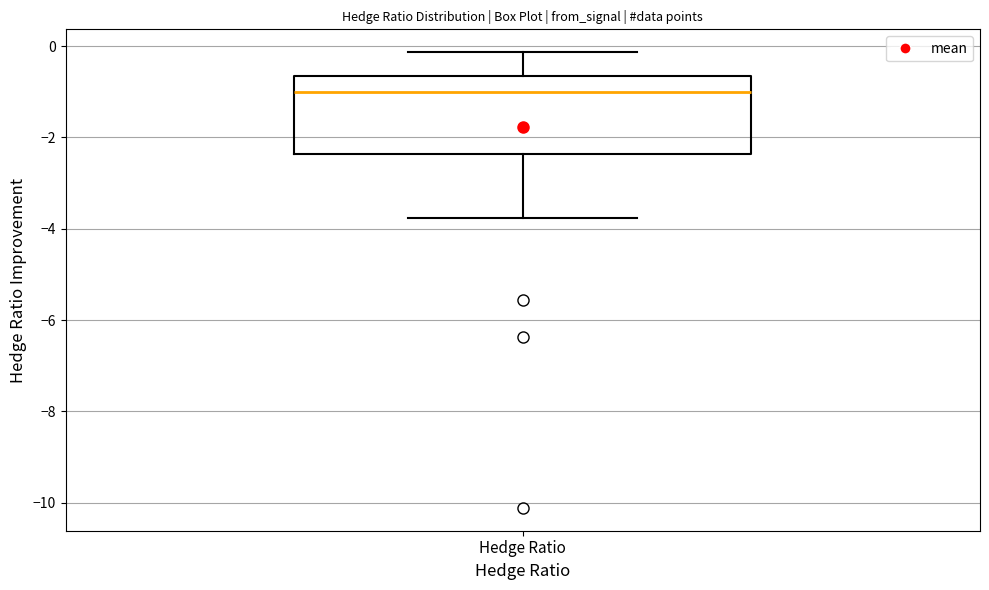

Where does the upper whisker of the box for Hedge Ratio end on the y-axis? The values are not printed on the chart, so give them approximately, as read against the axis.

-0.2